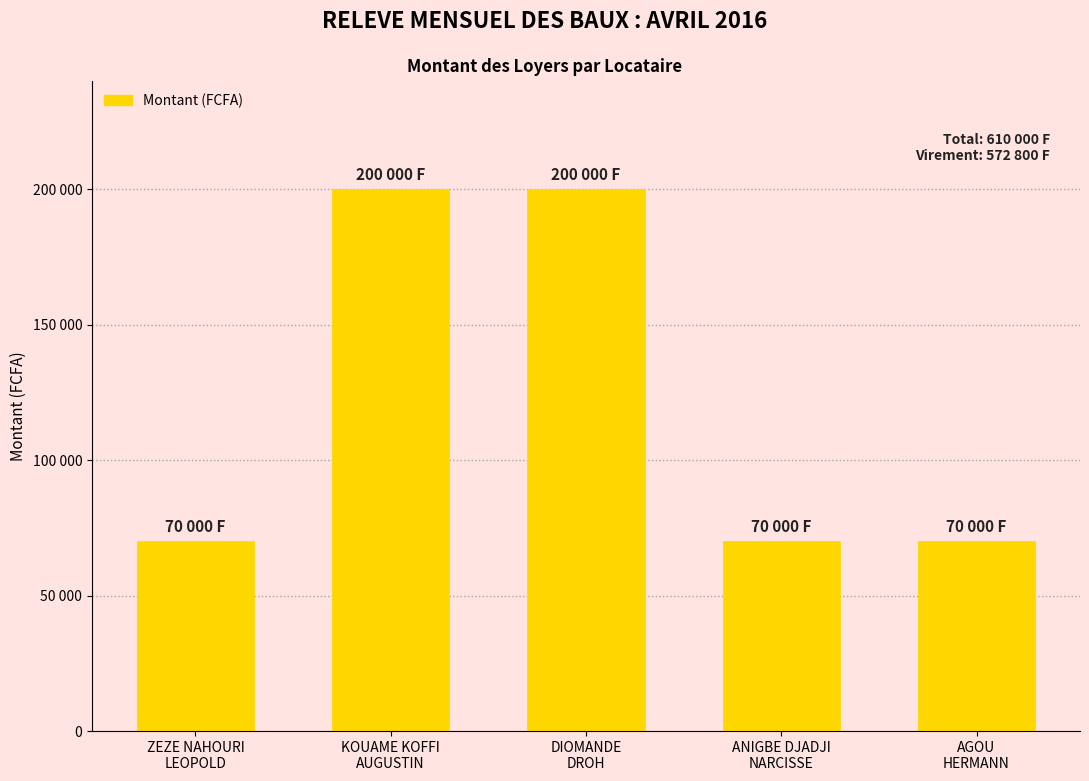

Rank the categories by value from highest to lowest.

KOUAME KOFFI
AUGUSTIN, DIOMANDE
DROH, ZEZE NAHOURI
LEOPOLD, ANIGBE DJADJI
NARCISSE, AGOU
HERMANN